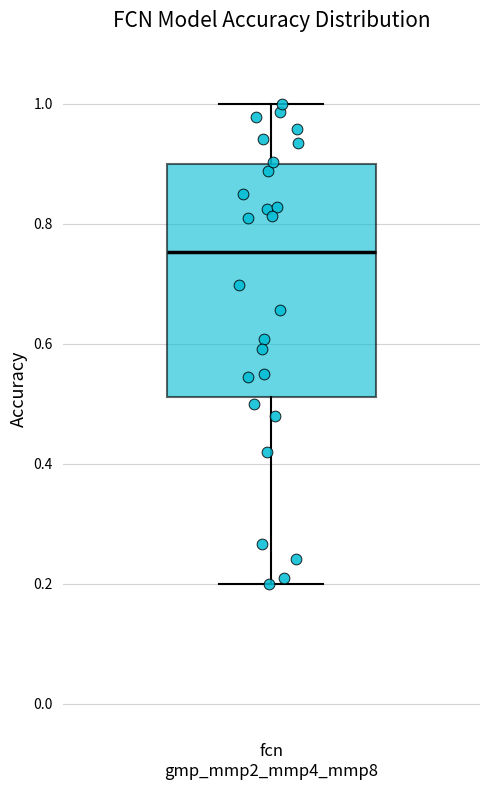

Transcribe this box plot: give where the median line is, the range the box spans, and where the two whiskers end, as read against the y-axis. The values are not printed on the chart, so give them approximately, as read against the axis.

median 0.76, box 0.52 to 0.90, whiskers 0.20 to 1.00